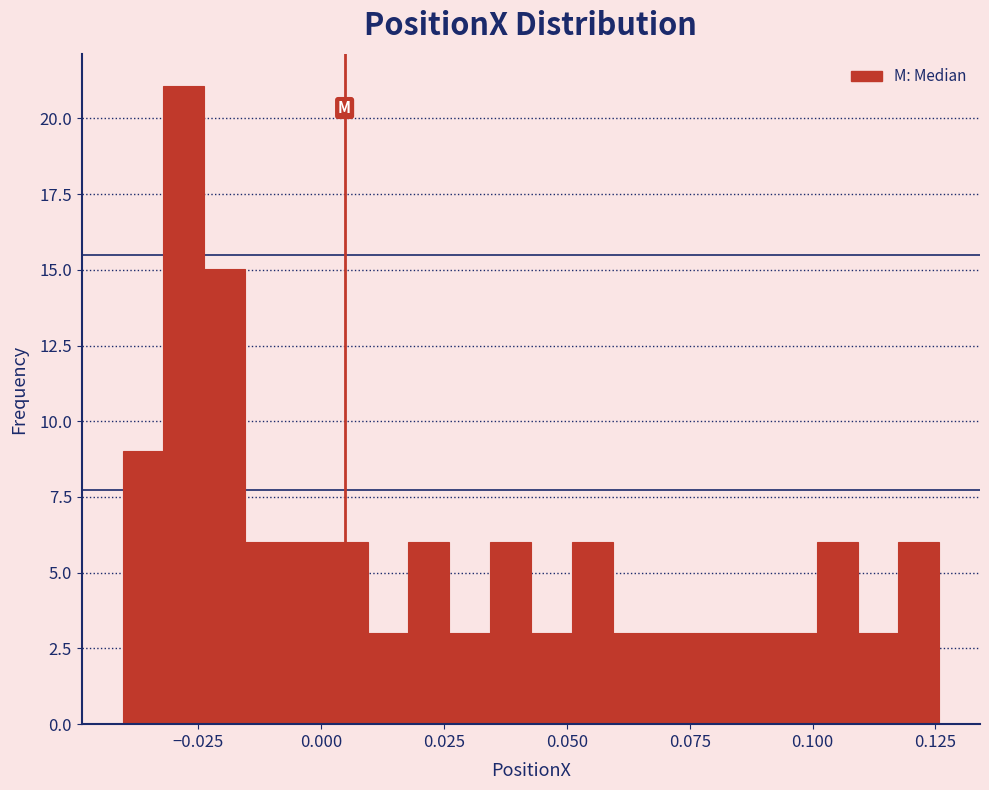

Read against the x-axis, roughly where is the centre of the tallest bar?

-0.030